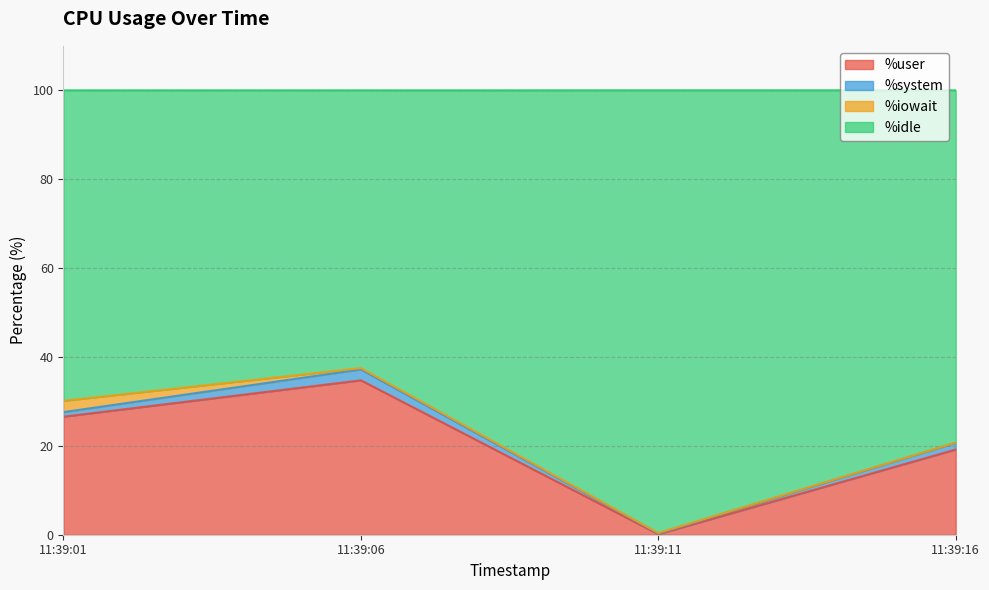

What is the smallest value displayed?

0.1